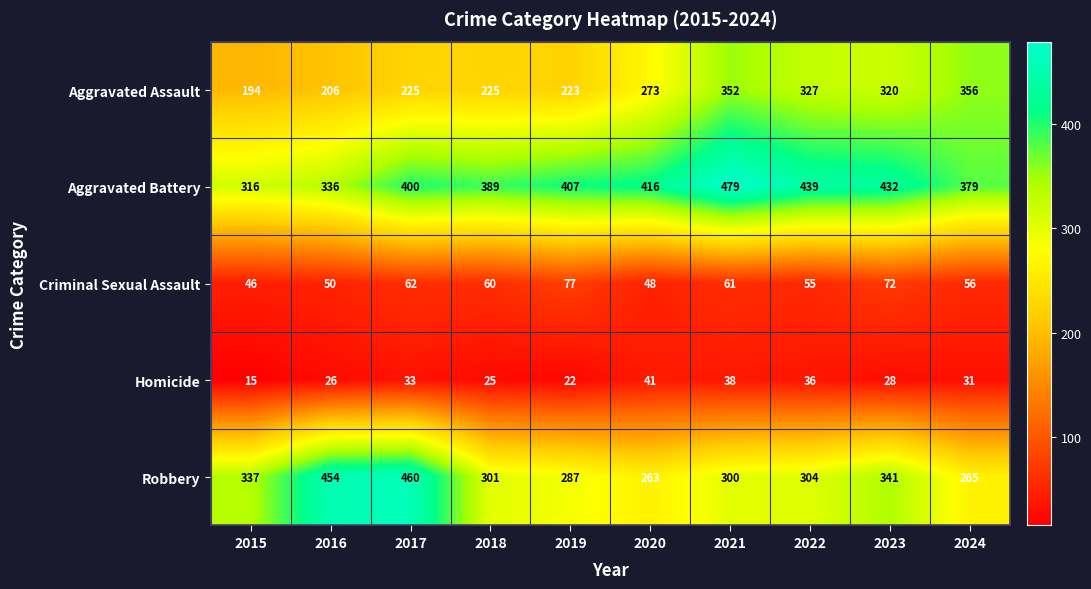

Which series has the largest range (max minus min)?

Robbery